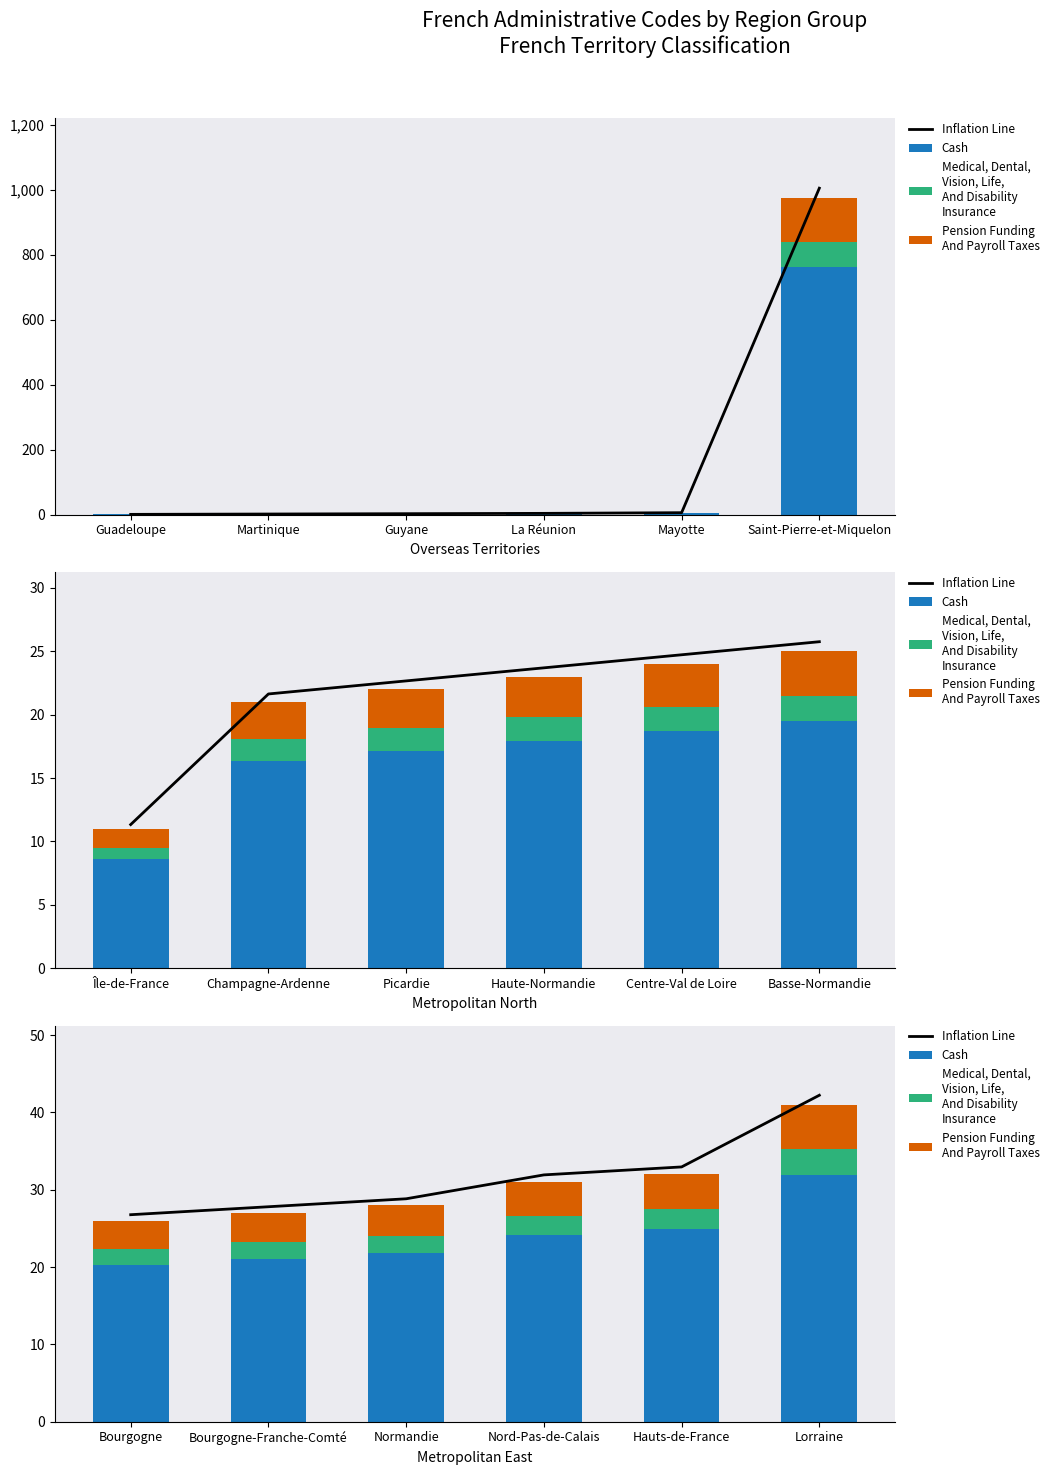

Are the bars horizontal?

No